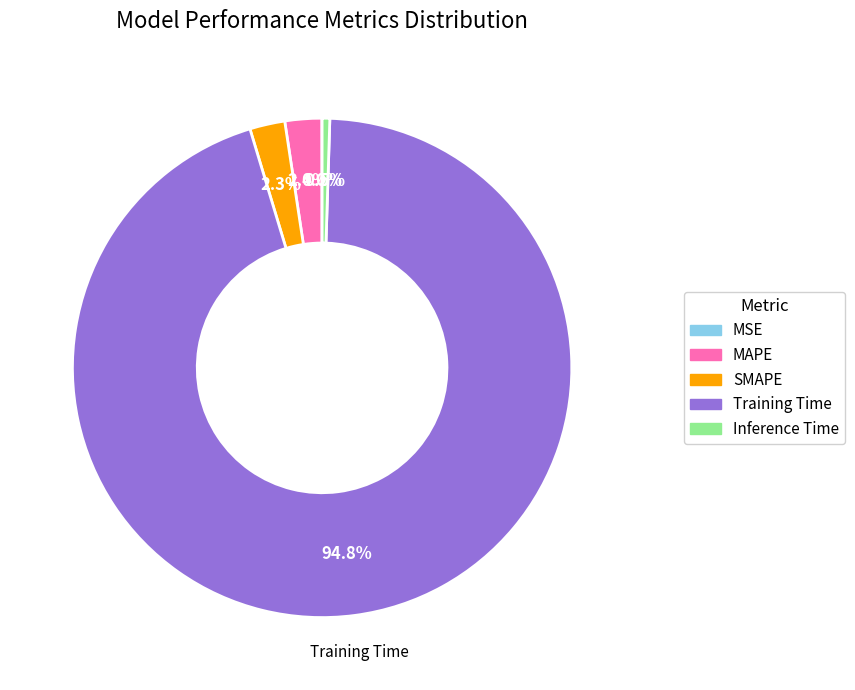

Is there a majority slice in this chart?

Yes